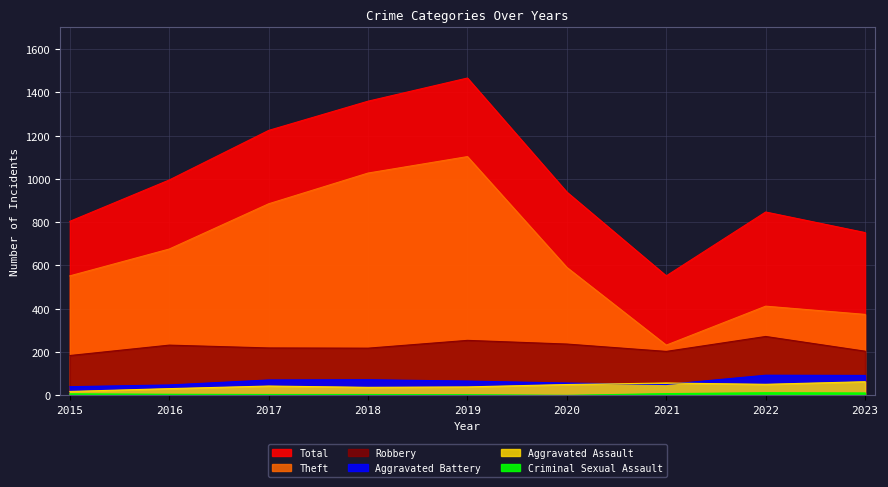

At which category does the chart reach its minimum across all series?

2020